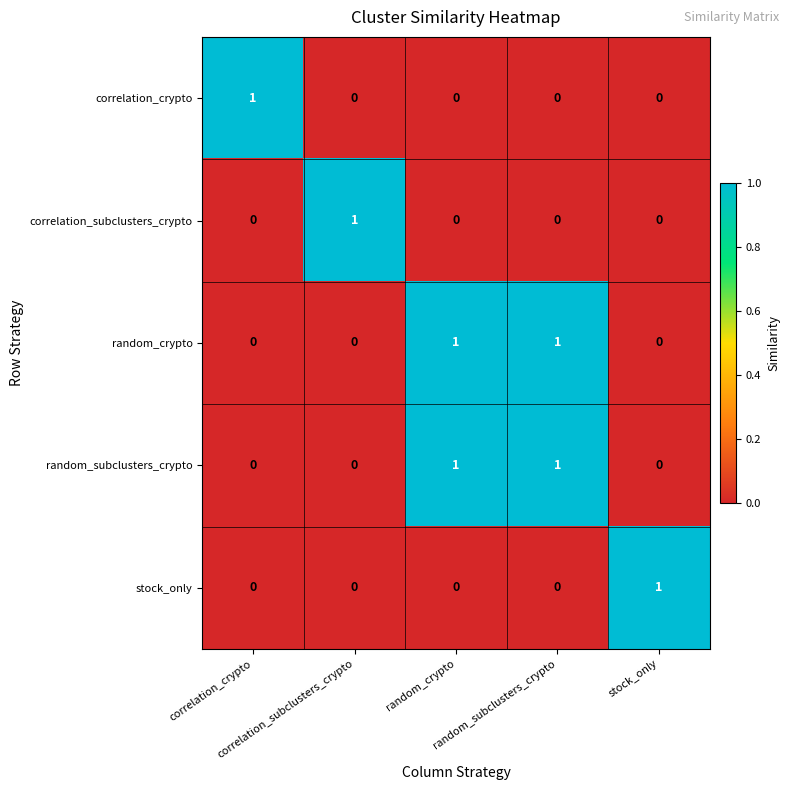

At how many categories does at least one series exceed 0?

5